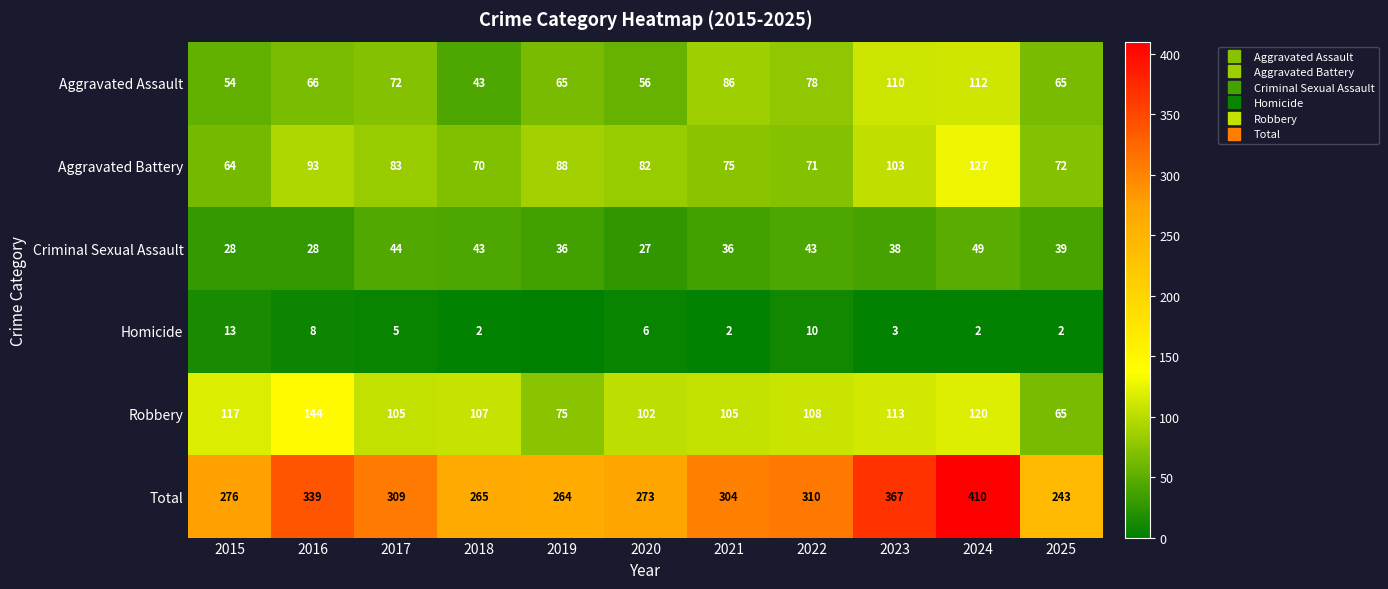

At which label is Robbery closest to 104?

2017